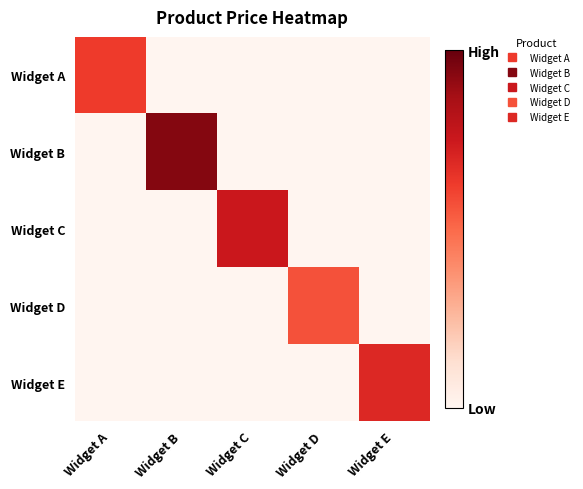

Reading left to right, transcribe all the data shown in this chart.

Widget A: Widget A=100	Widget B=0	Widget C=0	Widget D=0	Widget E=0
Widget B: Widget A=0	Widget B=150	Widget C=0	Widget D=0	Widget E=0
Widget C: Widget A=0	Widget B=0	Widget C=120	Widget D=0	Widget E=0
Widget D: Widget A=0	Widget B=0	Widget C=0	Widget D=90	Widget E=0
Widget E: Widget A=0	Widget B=0	Widget C=0	Widget D=0	Widget E=110